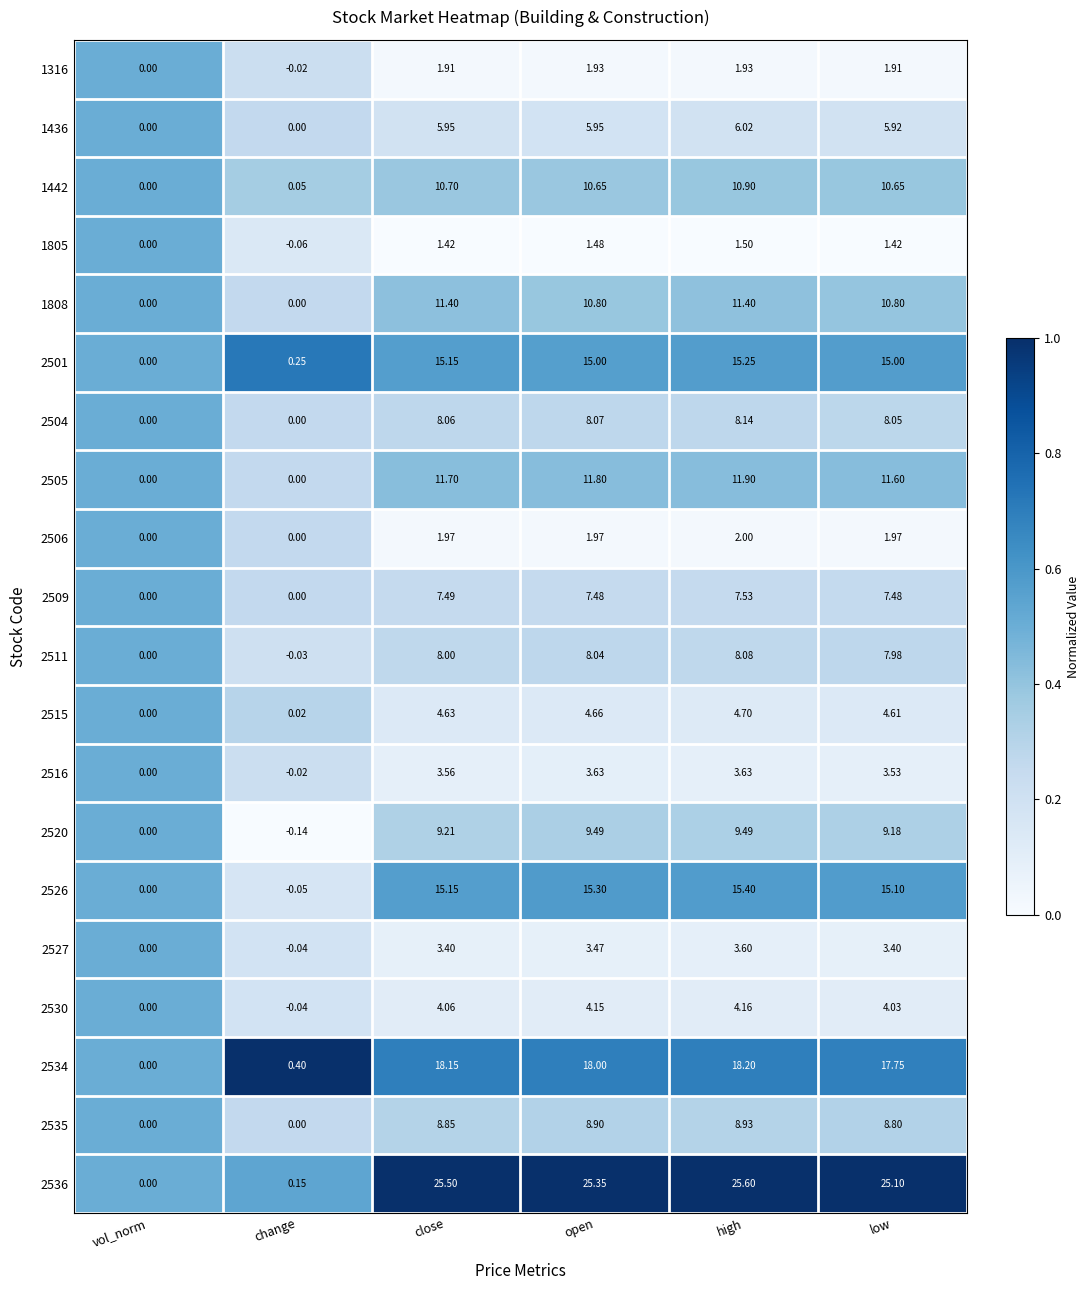

What is the total value across all series at change?

0.5